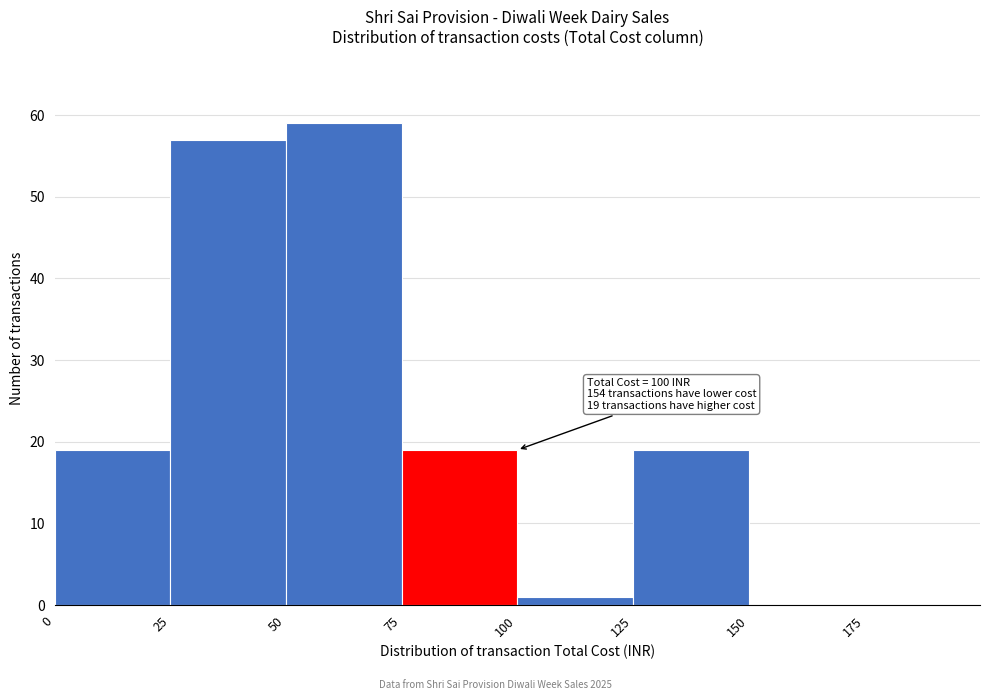

Over which range of the x-axis is the bar tallest?

50 to 75